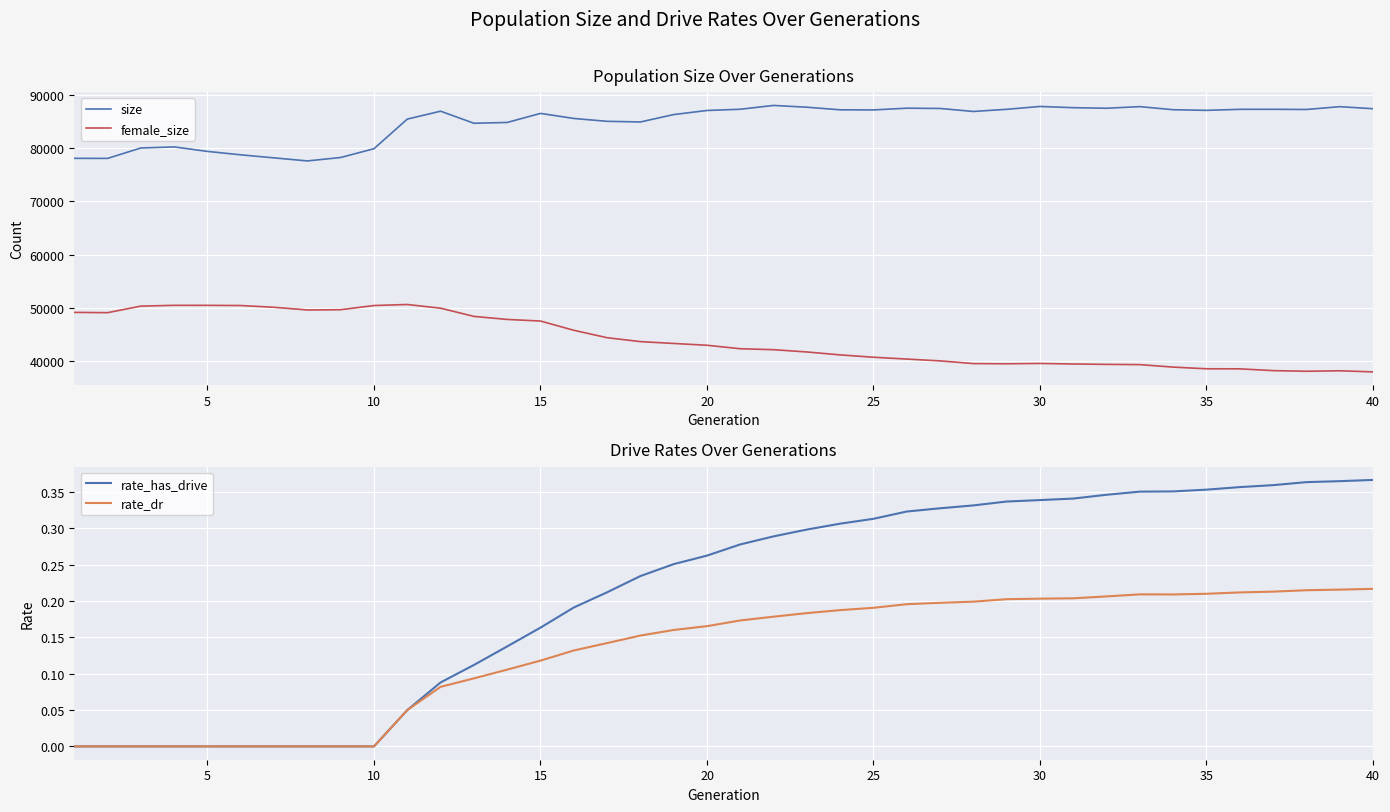

What is the highest value of the size series?

88000